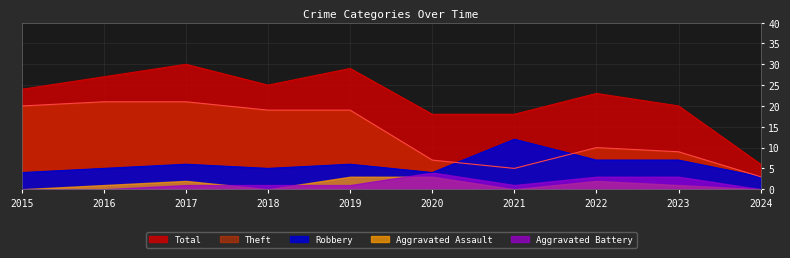

Which label corresponds to the largest value in the chart?

2017